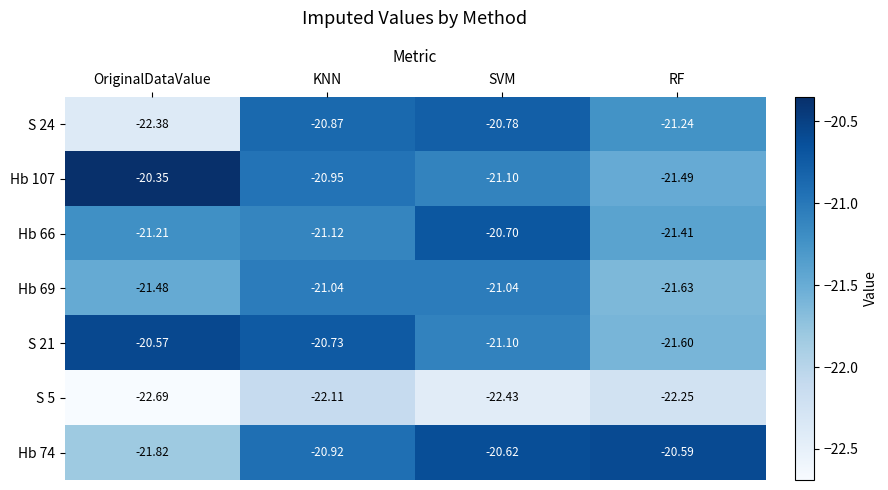

At which category is the sum across all series the highest?

KNN